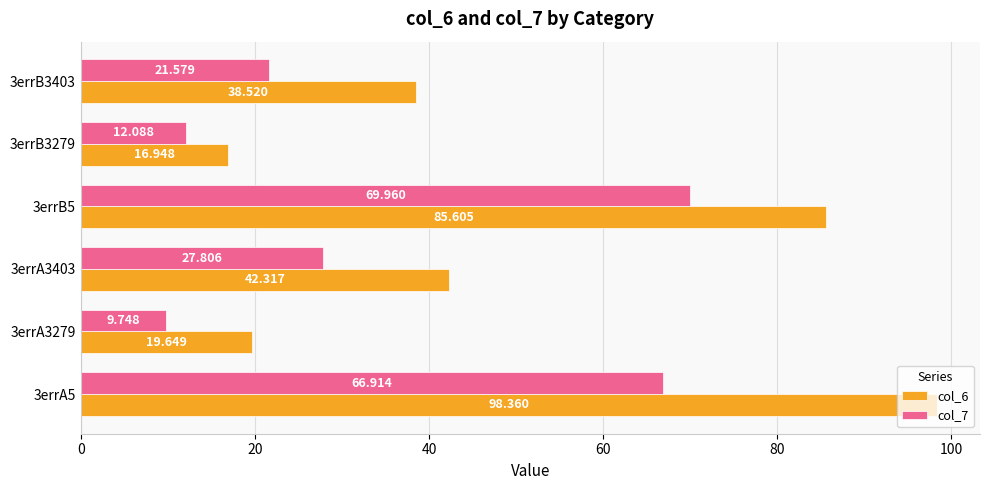

Is the value of col_6 at 3errB3403 greater than the value of col_7 at 3errB5?

No